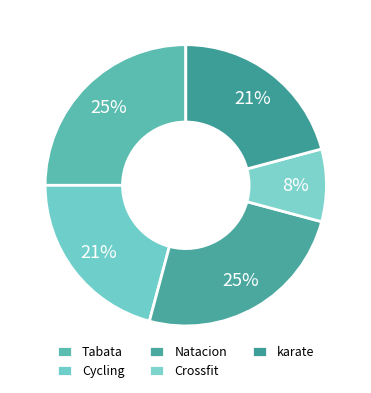

Count the number of slices in the pie.

5